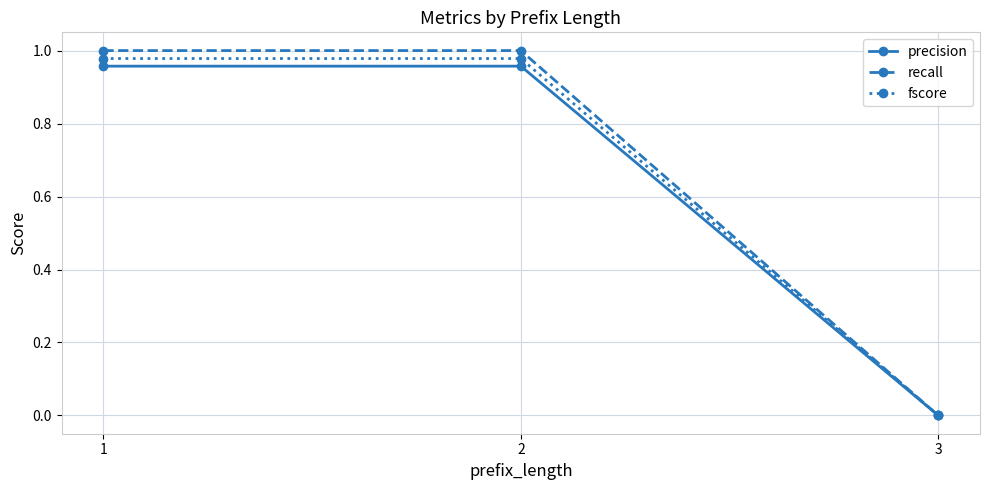

At which category does the chart reach its minimum across all series?

3